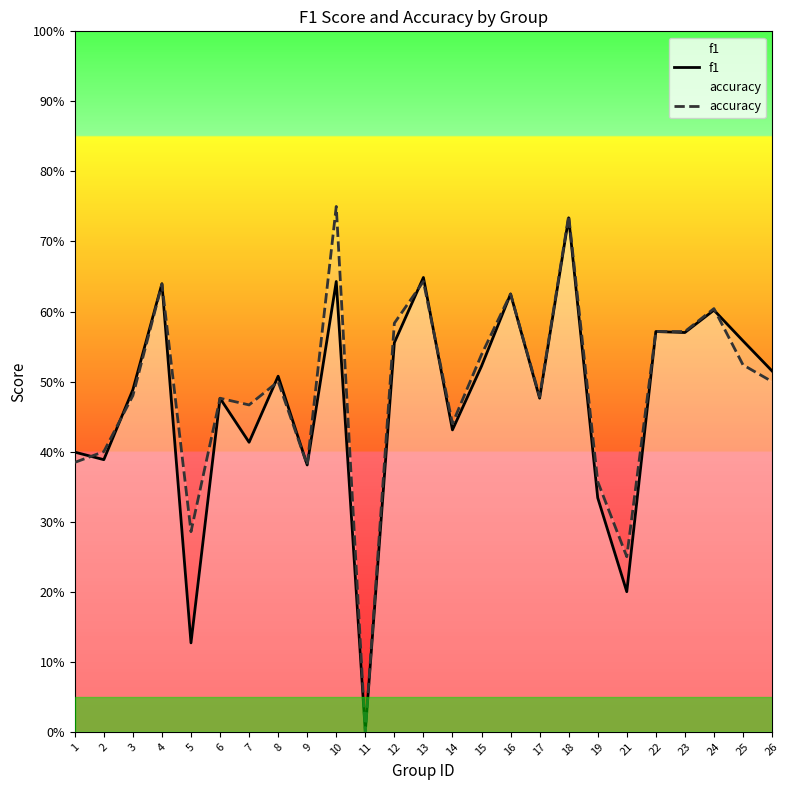

What is the value of the accuracy point at the 22nd from the left?

0.6